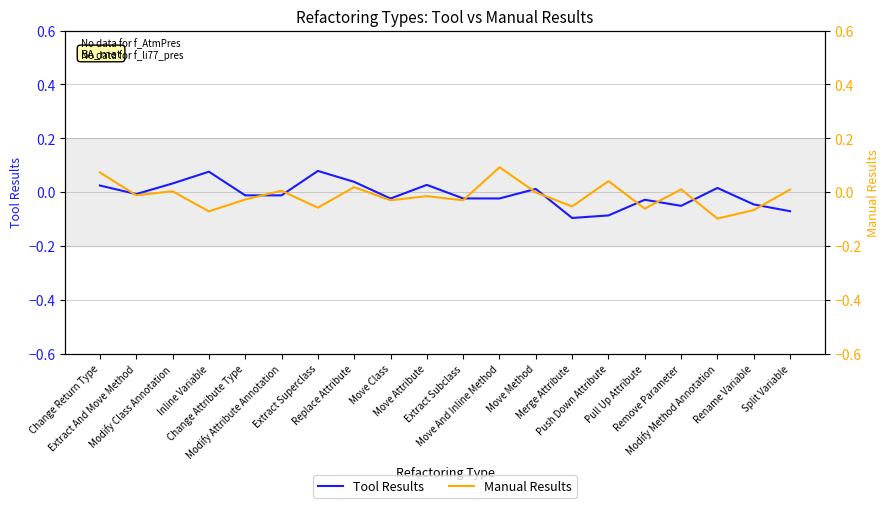

True or false: Manual Results and Tool Results cross at least once.

True